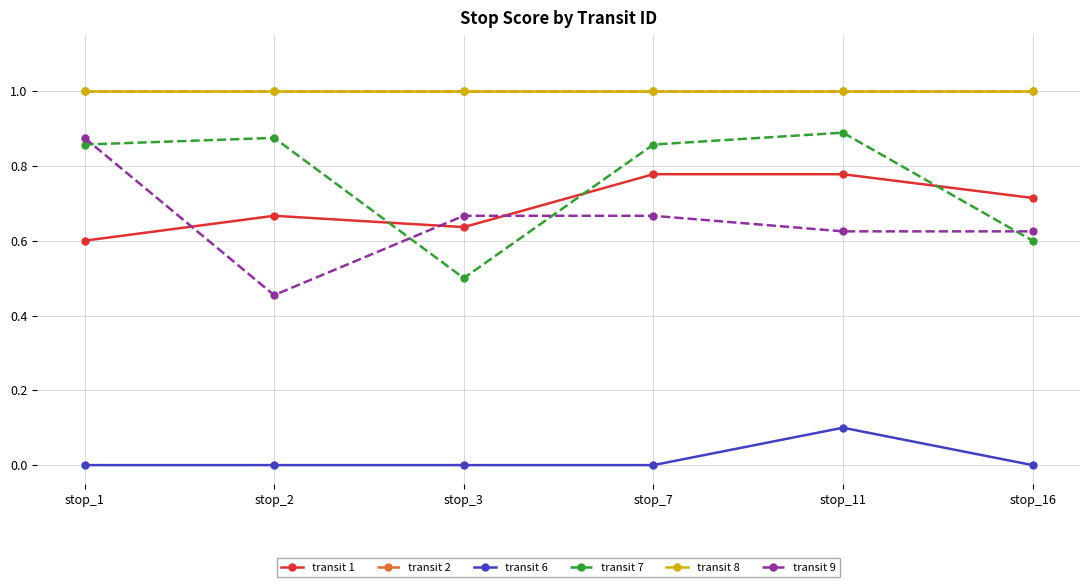

What are all the series names shown in the legend?

transit 1, transit 2, transit 6, transit 7, transit 8, transit 9